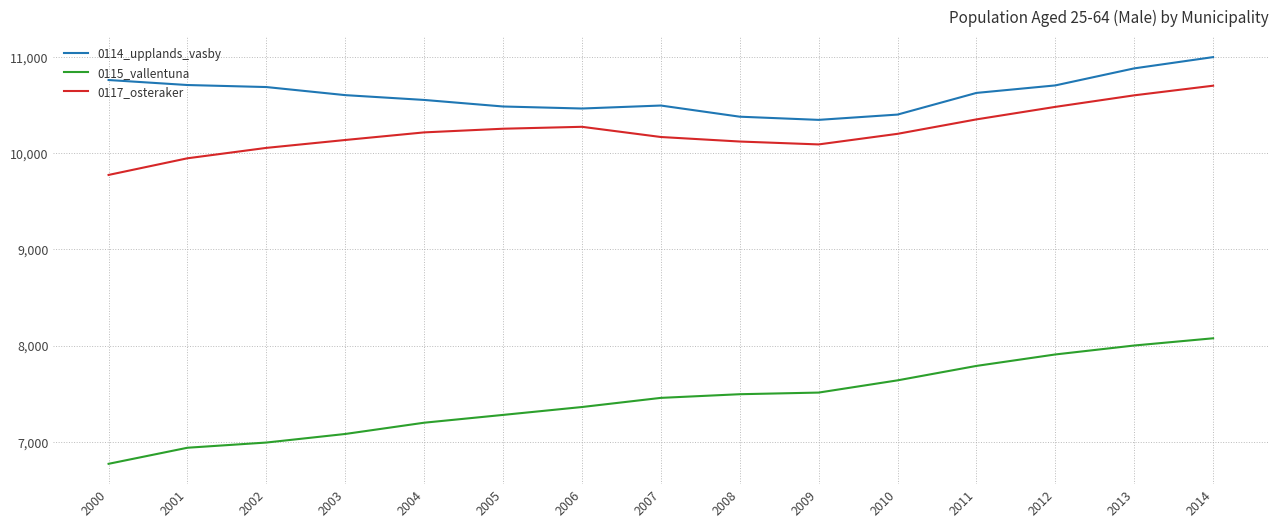

True or false: 0114_upplands_vasby has a value of 3016 at 2014.

False